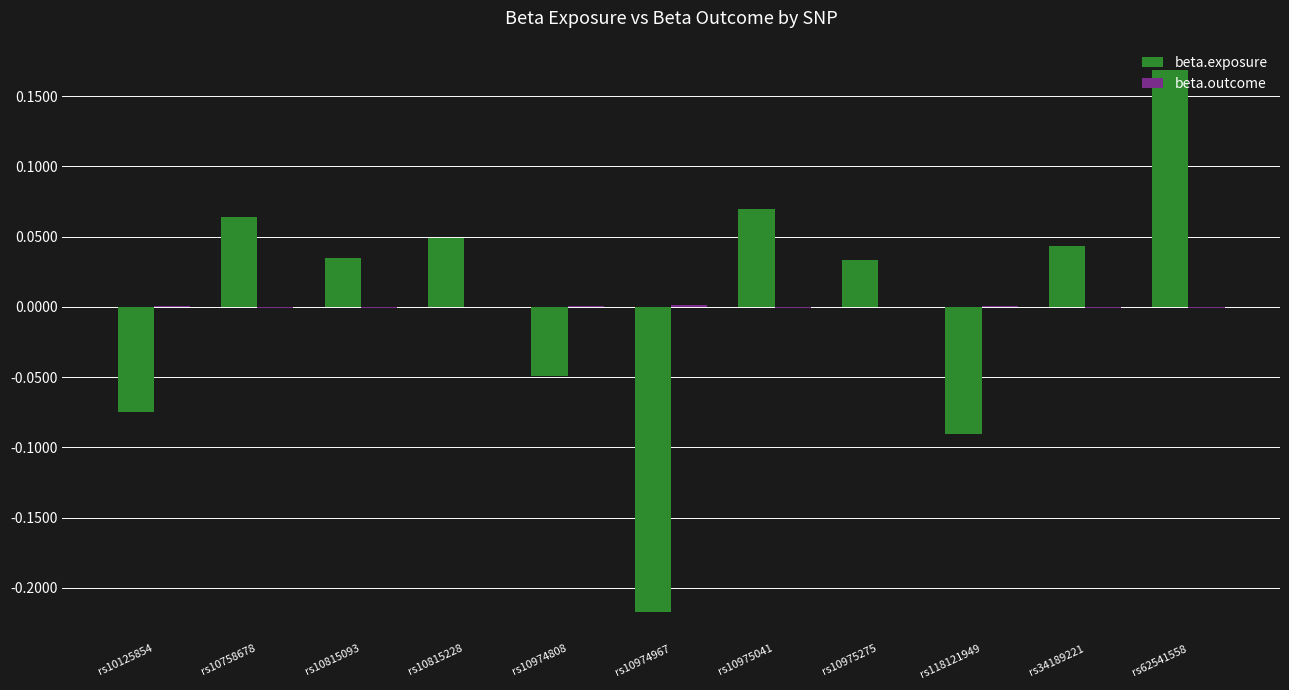

The beta.exposure series shows 0.0 at rs10758678. True or false?

False